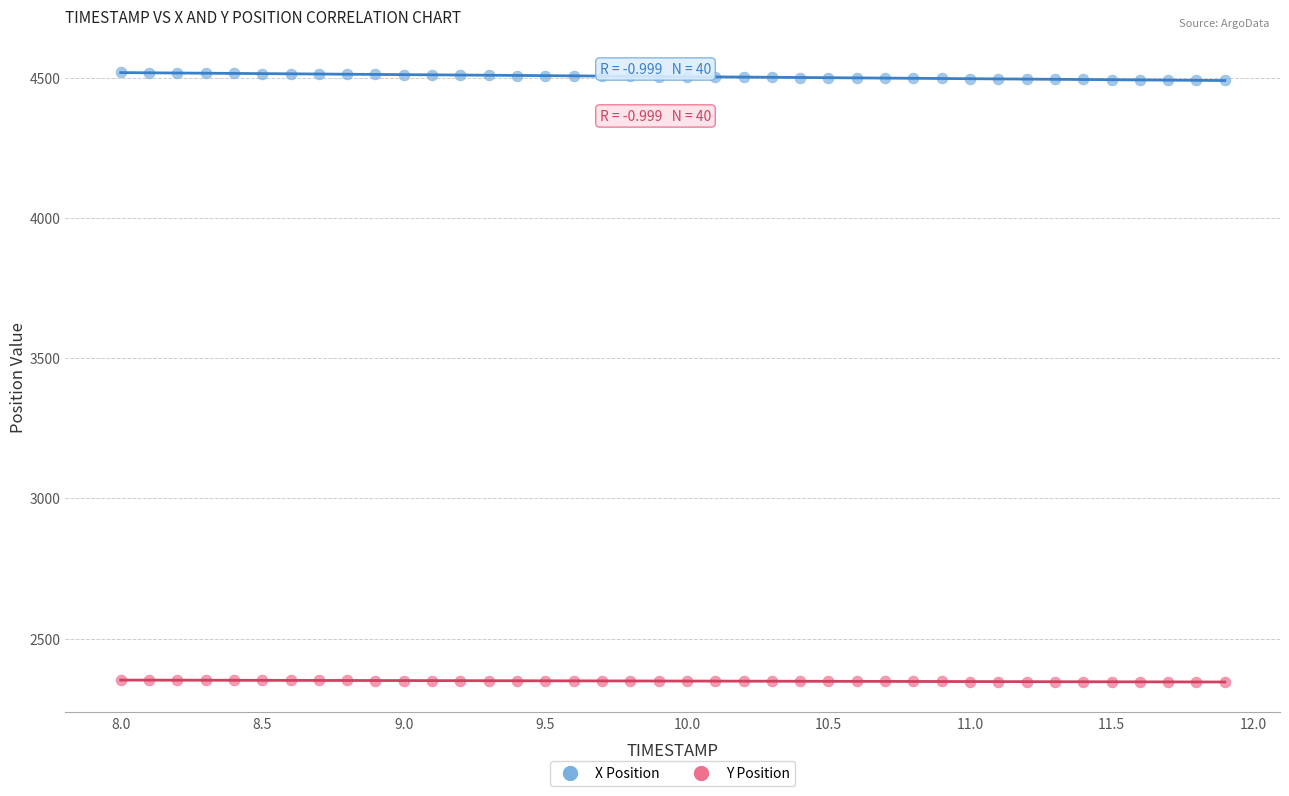

Which series contains the highest Y value?

X Position